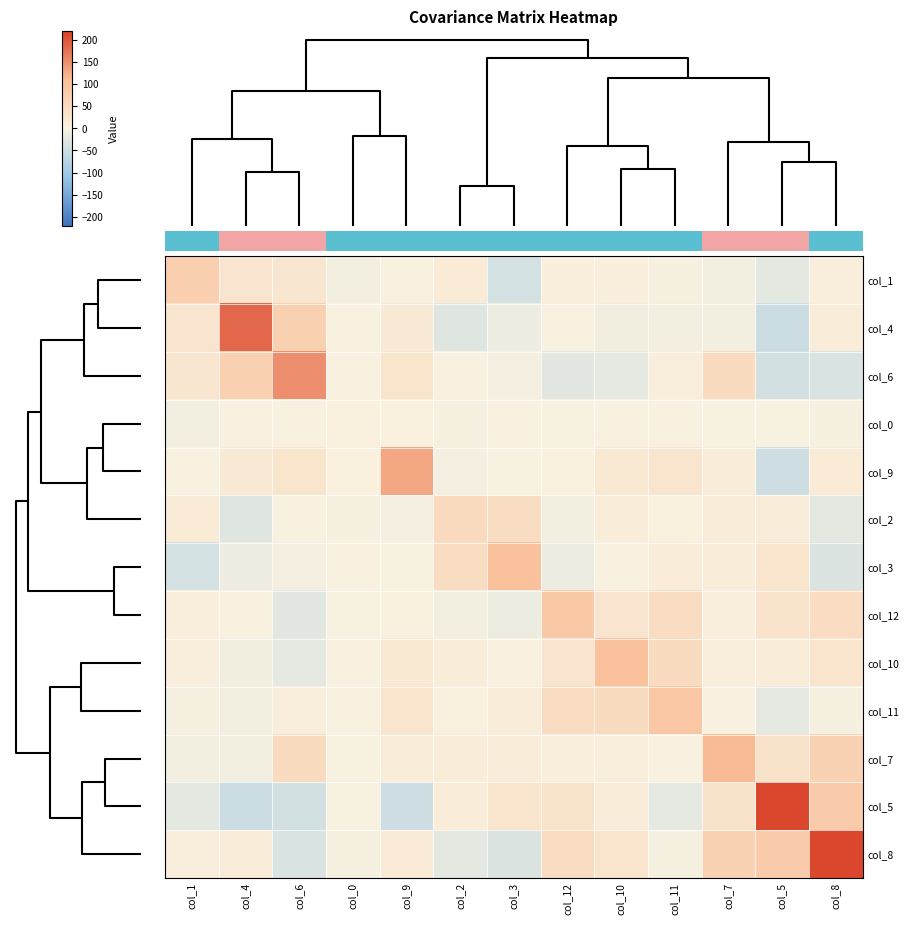

What is the smallest value displayed?

-52.9